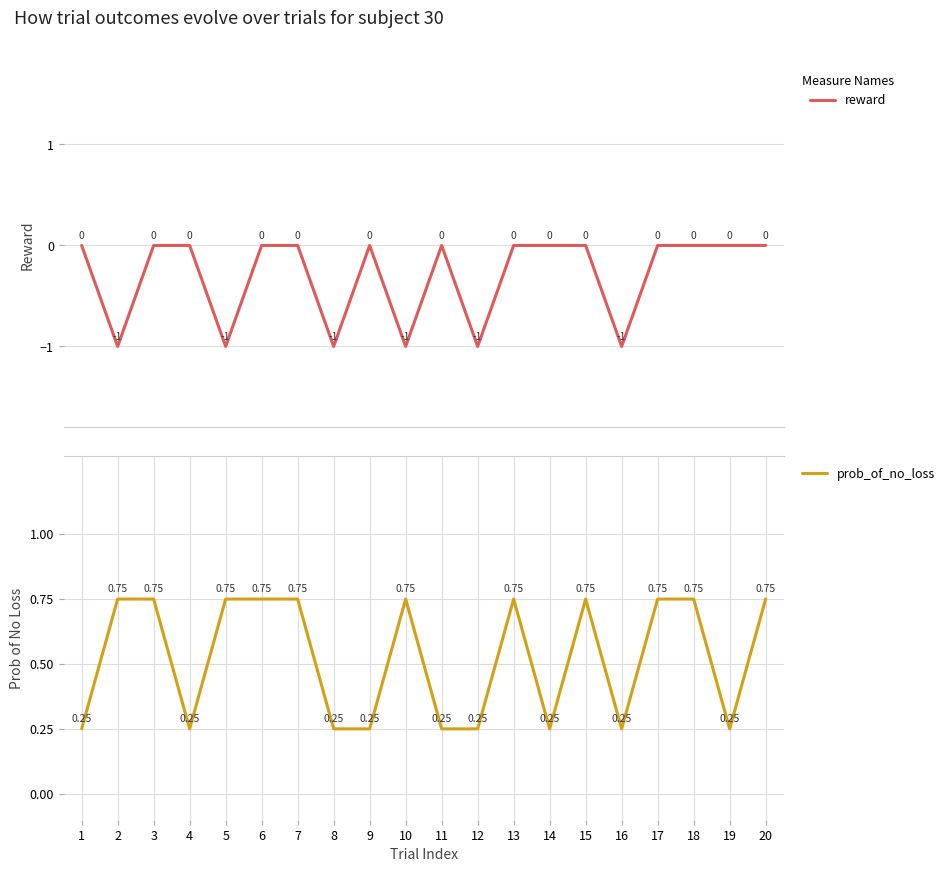

Which category has the lowest value in the prob_of_no_loss series?

1